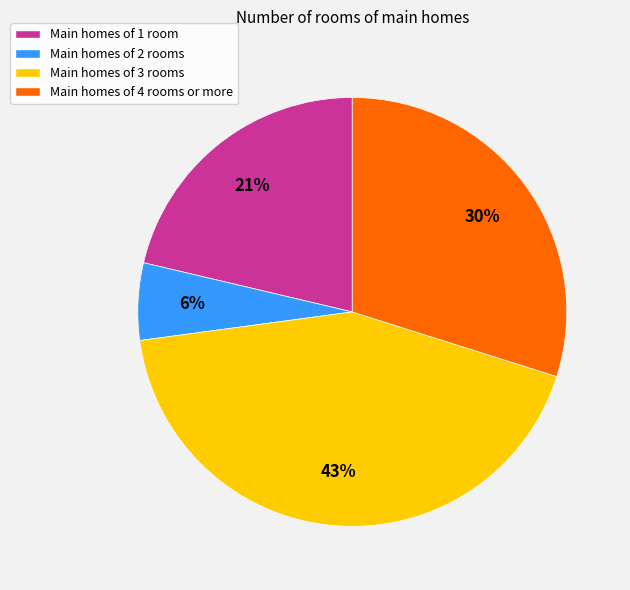

To the nearest percent, what is the difference between the largest and smallest slice percentages?

37%